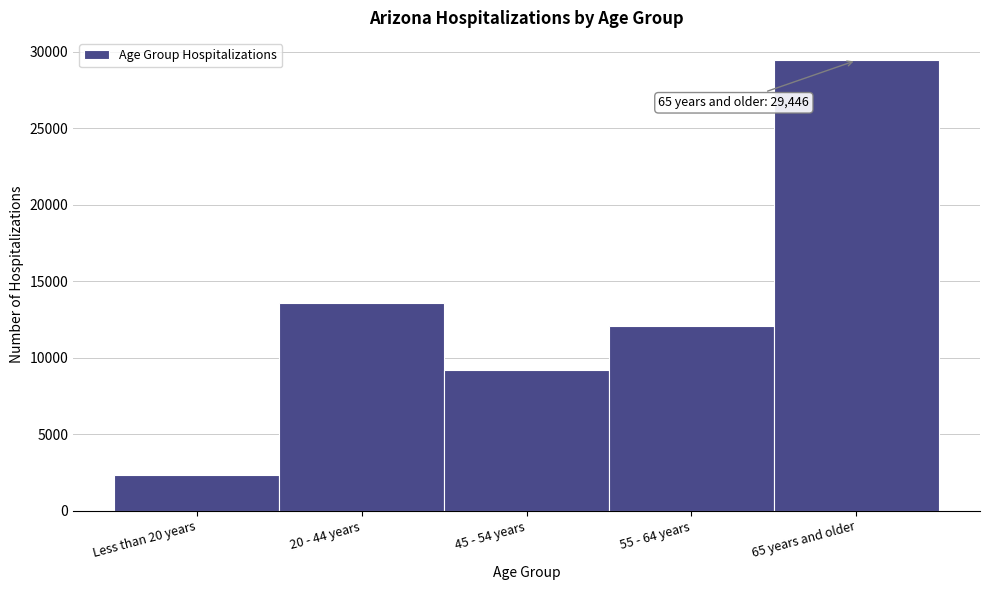

Reading left to right, what are all the values shown in this chart?

2338	13590	9187	12093	29446